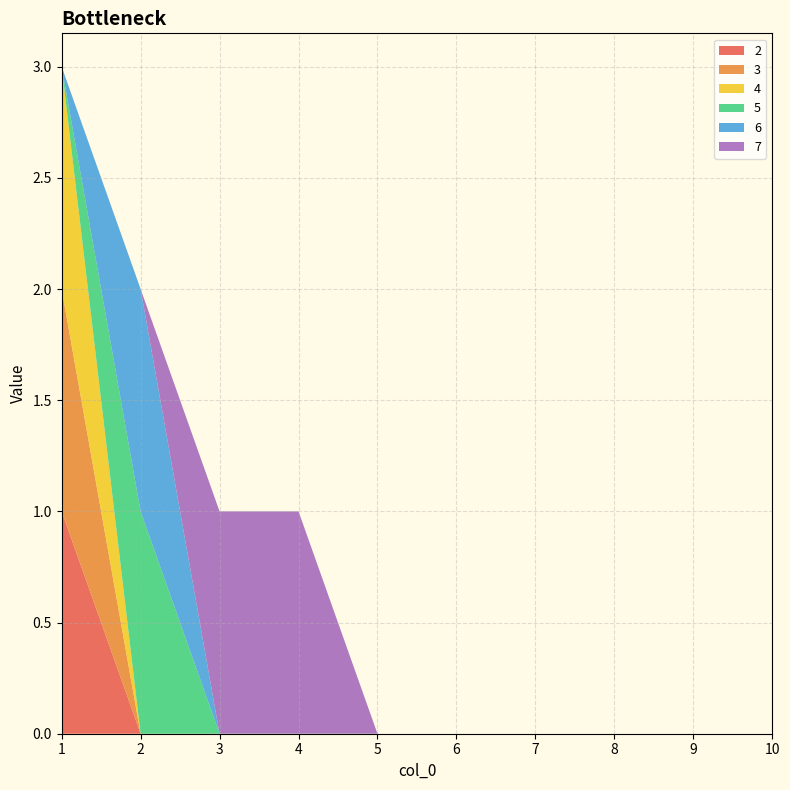

Reading left to right, what are all the values shown in this chart?

2: 1	0	0	0	0	0	0	0	0	0
3: 1	0	0	0	0	0	0	0	0	0
4: 1	0	0	0	0	0	0	0	0	0
5: 0	1	0	0	0	0	0	0	0	0
6: 0	1	0	0	0	0	0	0	0	0
7: 0	0	1	1	0	0	0	0	0	0